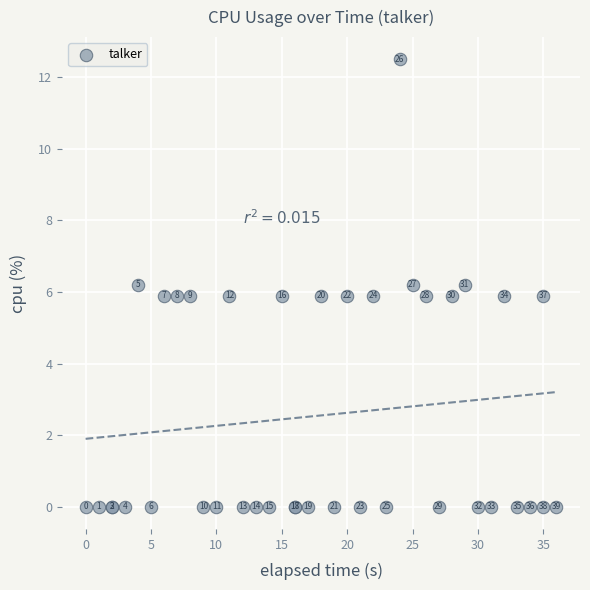

What Y value in the scatter plot is closest to 6?

5.9